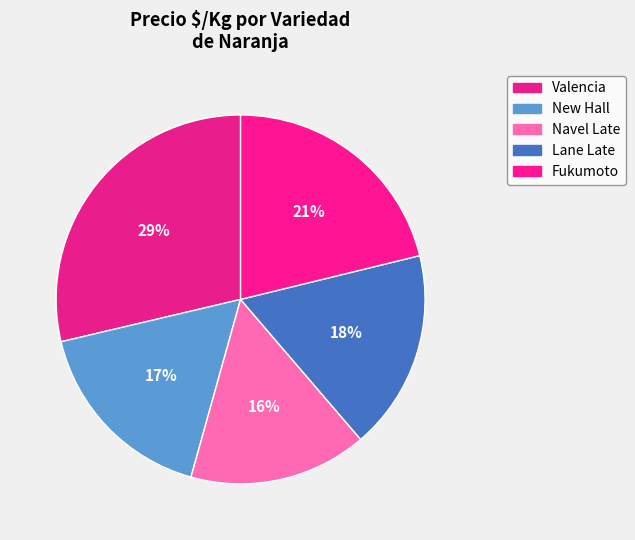

How many segments does this pie chart have?

5